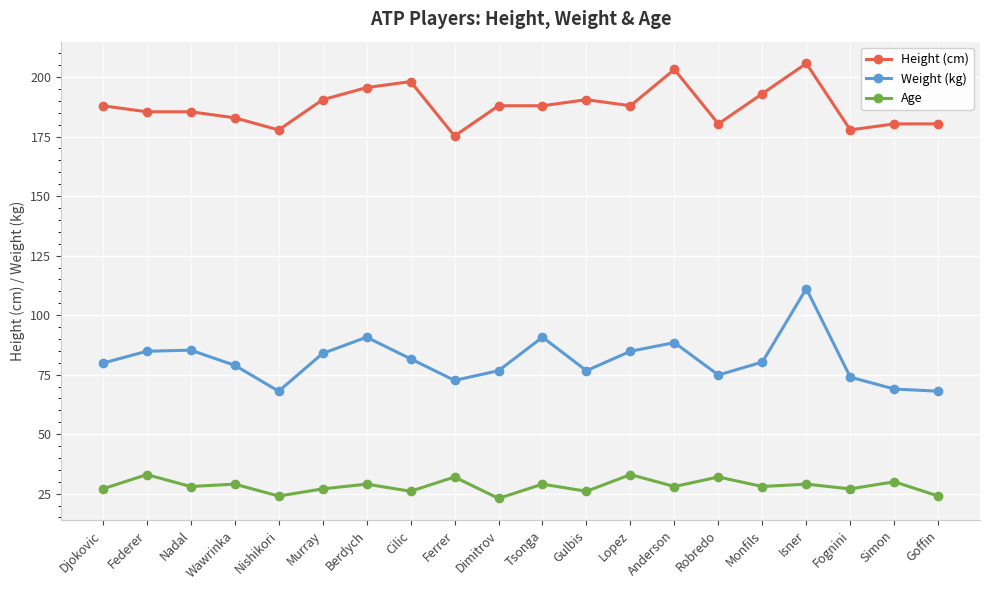

At Nishikori, list the series in order from largest to smallest.

Height (cm), Weight (kg), Age